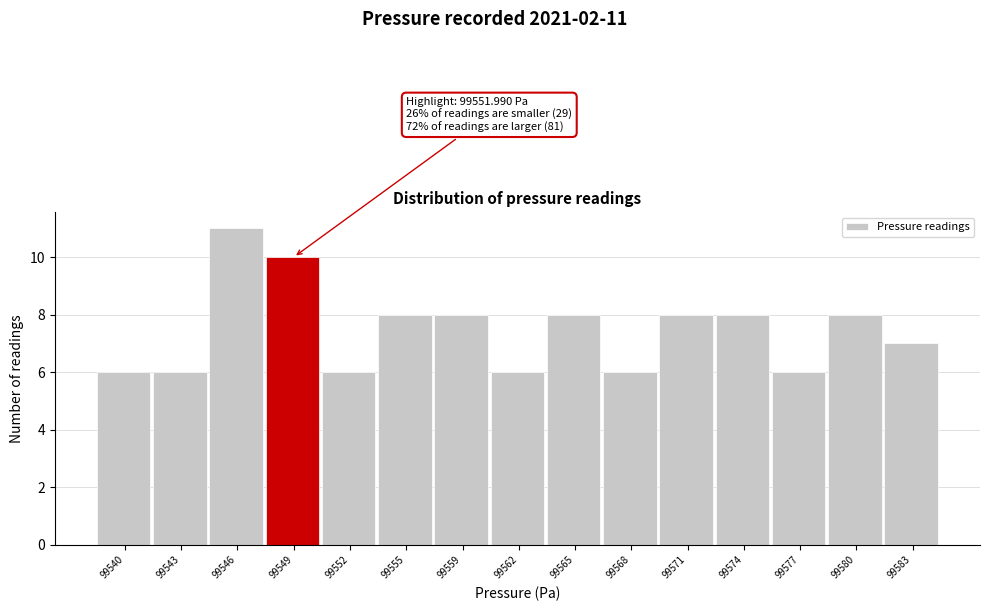

Reading right to left, transcribe all the data shown in this chart.

99583=7	99580=8	99577=6	99574=8	99571=8	99568=6	99565=8	99562=6	99559=8	99555=8	99552=6	99549=10	99546=11	99543=6	99540=6